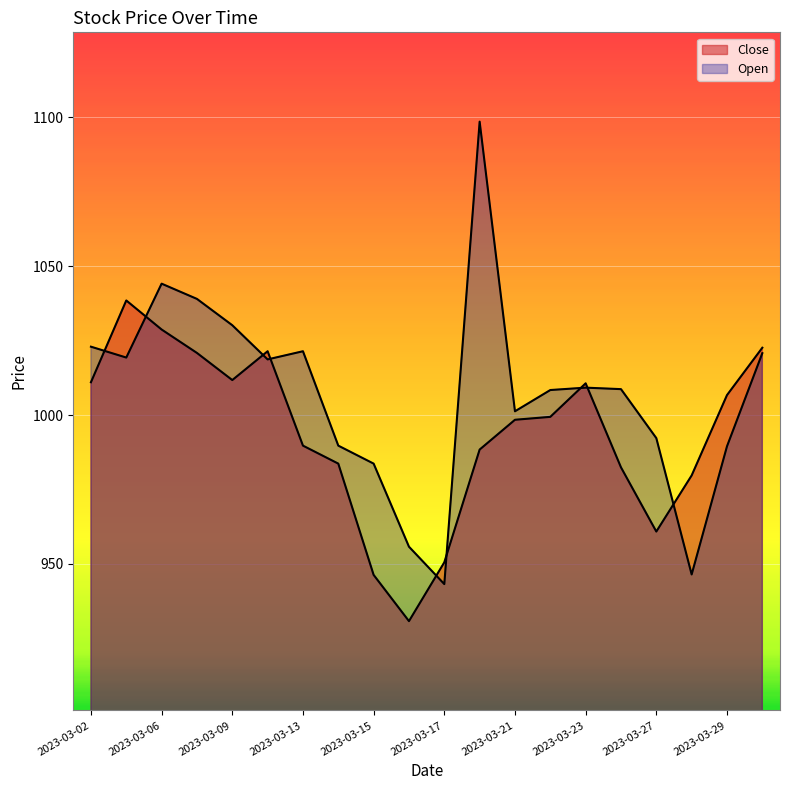

The Open series shows 1881.6 at 2023-03-20. True or false?

False